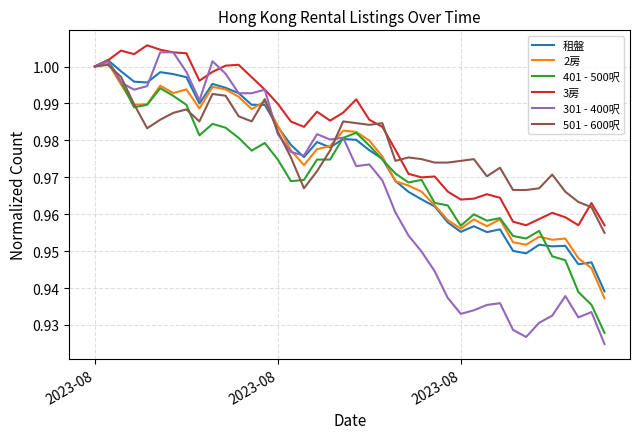

At how many categories does at least one series exceed 0?

40